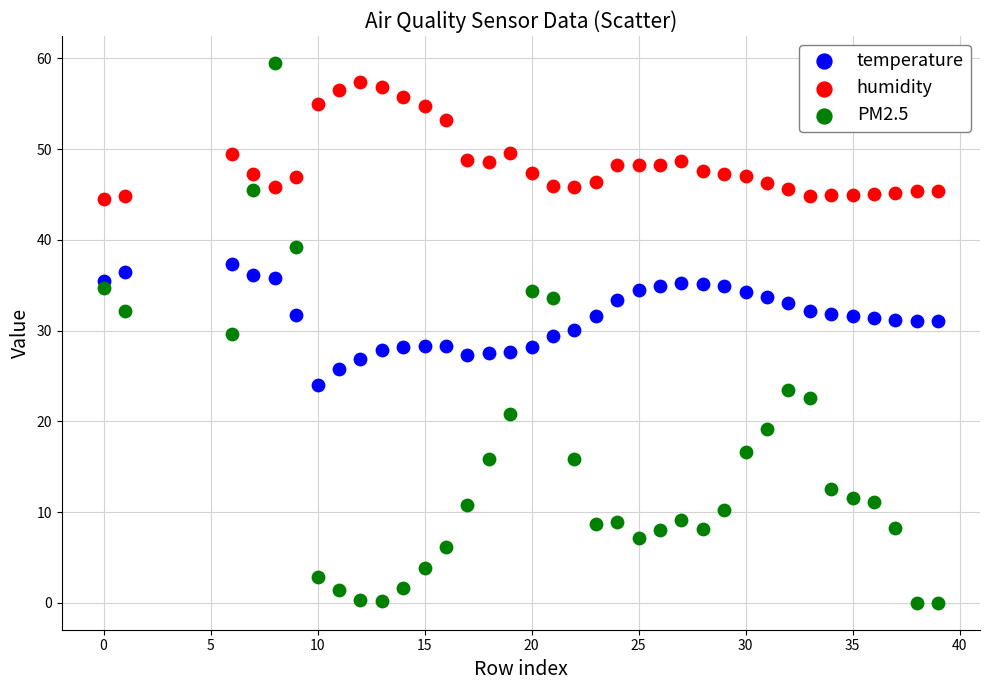

Across all data points, what is the range of X values (max minus min)?

39.0